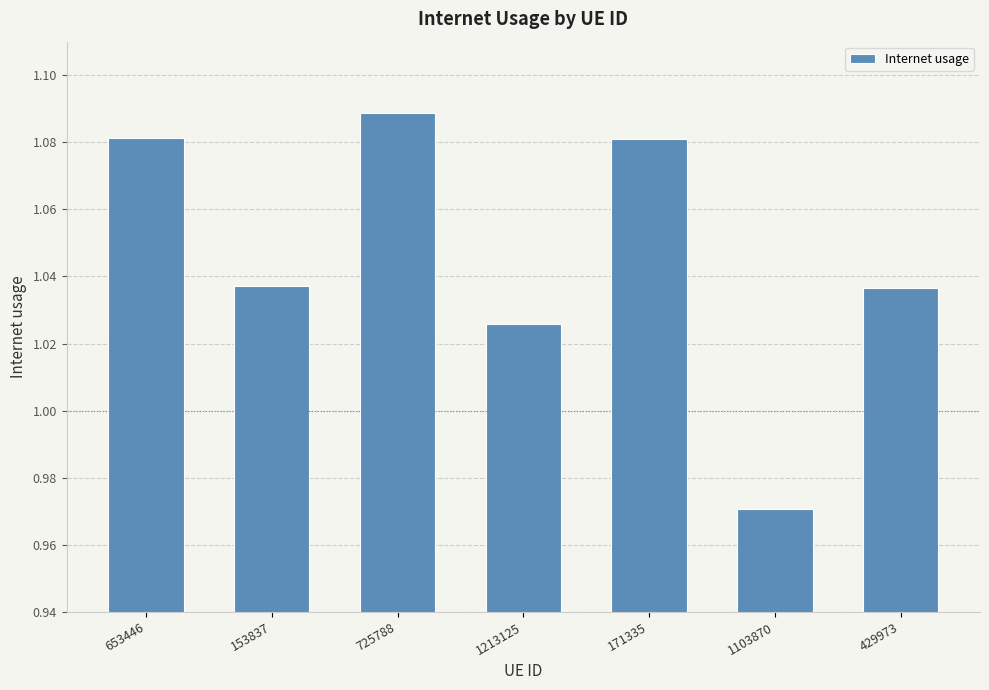

Between 1103870 and 1213125, which is larger?

1213125